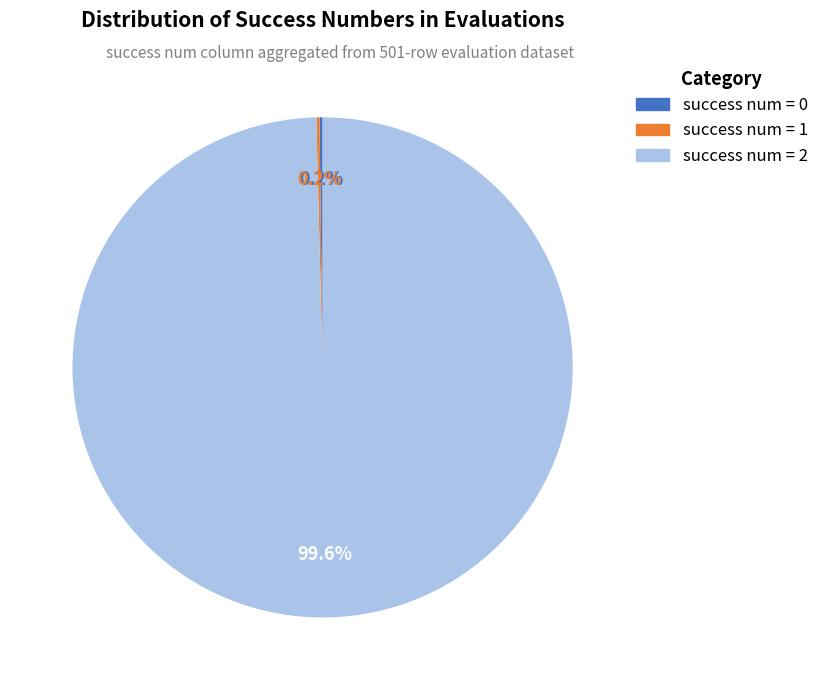

Is there a majority slice in this chart?

Yes